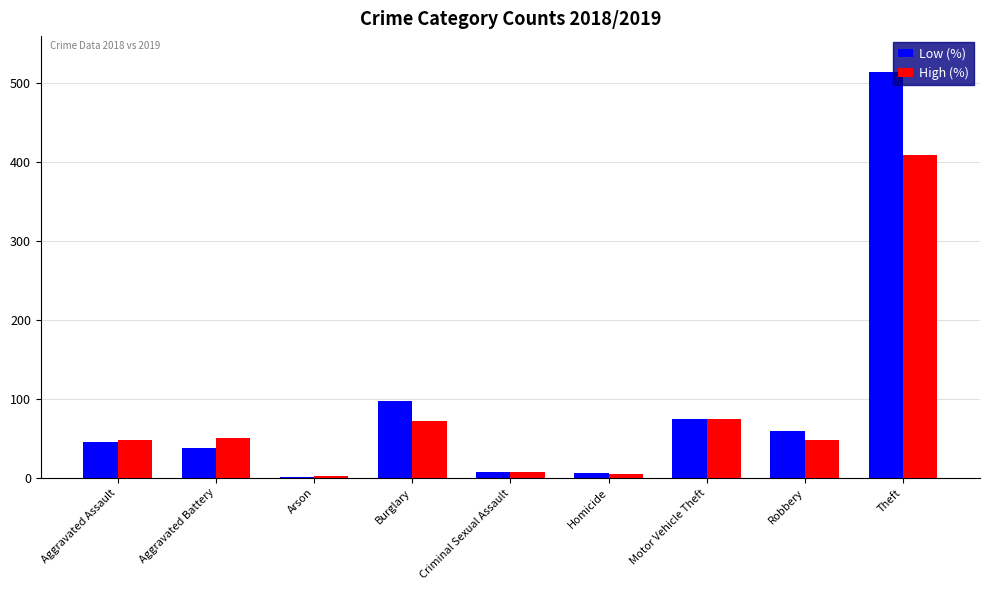

At which category is the sum across all series the highest?

Theft